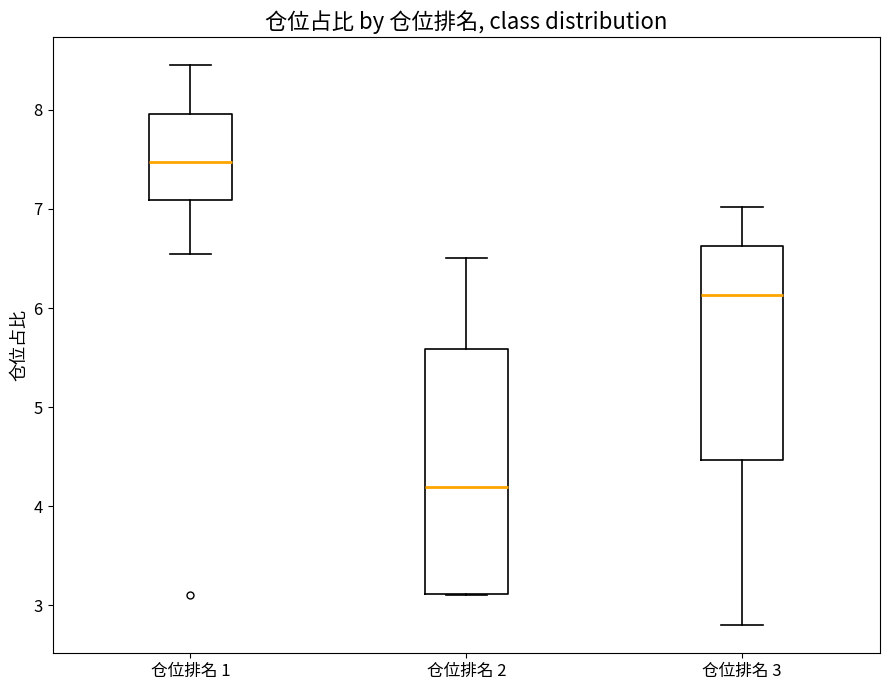

Where does the upper whisker of the box for 仓位排名 1 end on the y-axis? The values are not printed on the chart, so give them approximately, as read against the axis.

8.5